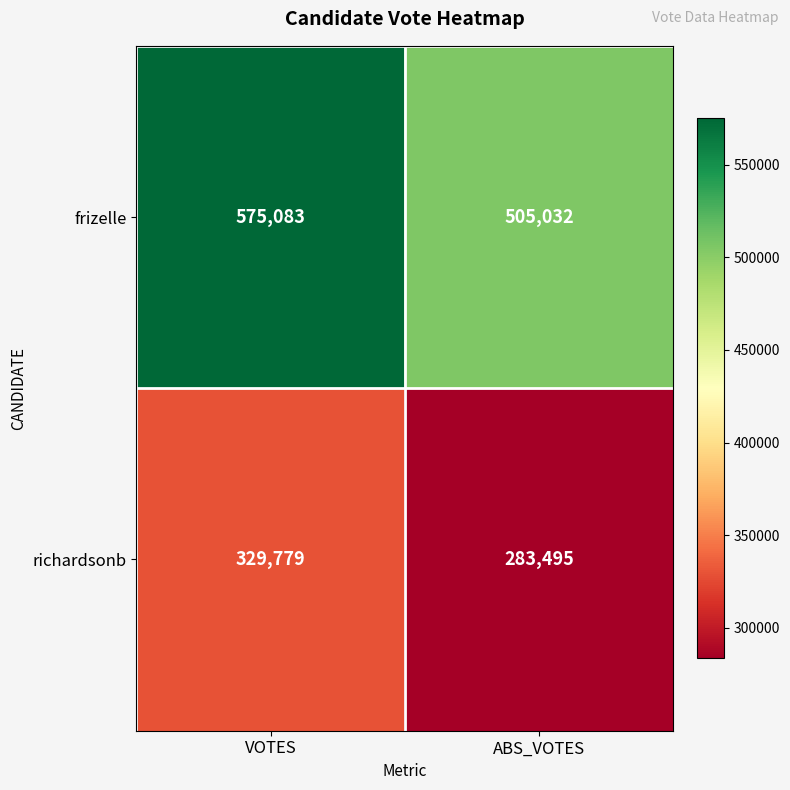

Reading left to right, transcribe all the data shown in this chart.

frizelle: VOTES=575083	ABS_VOTES=505032
richardsonb: VOTES=329779	ABS_VOTES=283495